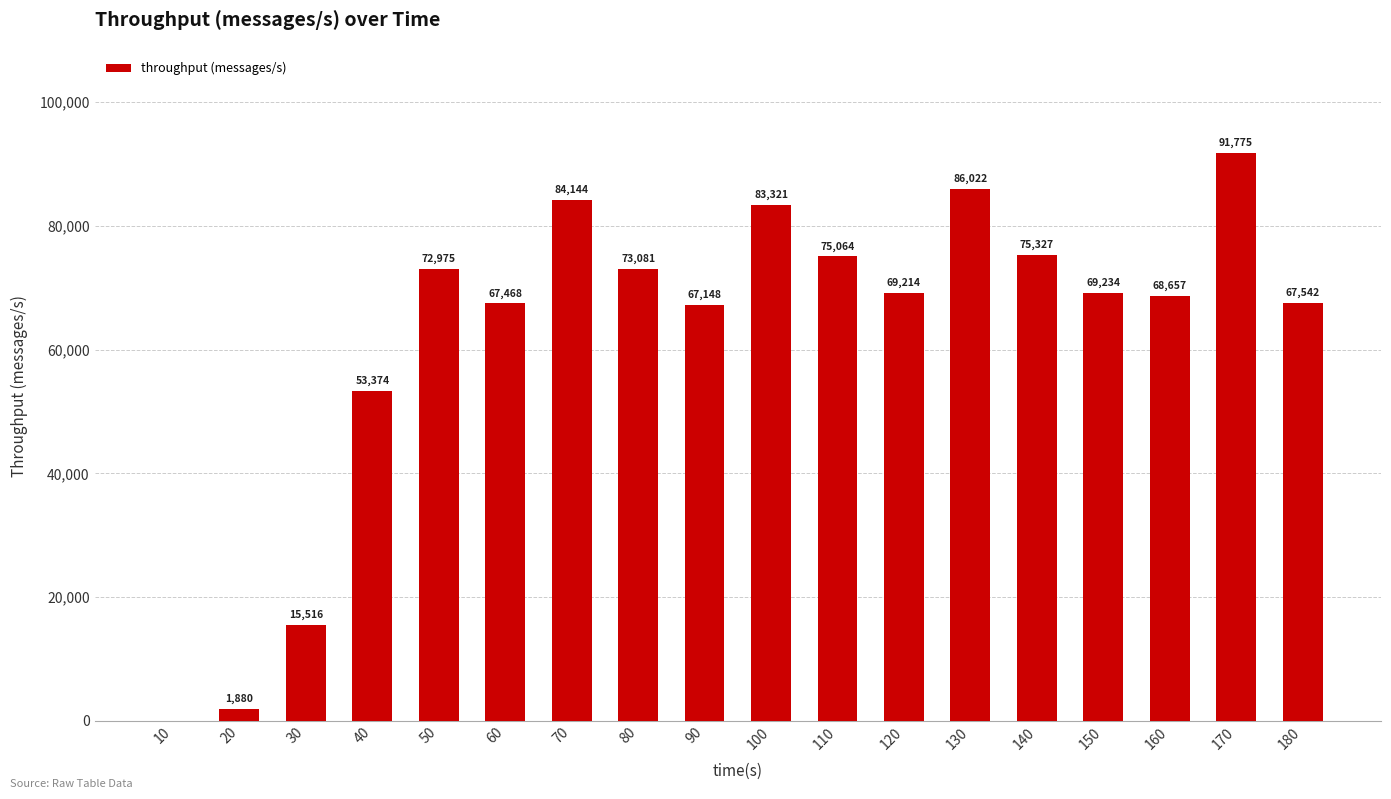

Reading left to right, list all the values displayed in this chart.

10=0	20=1880	30=15516	40=53374	50=72975	60=67468	70=84144	80=73081	90=67148	100=83321	110=75064	120=69214	130=86022	140=75327	150=69234	160=68657	170=91775	180=67542